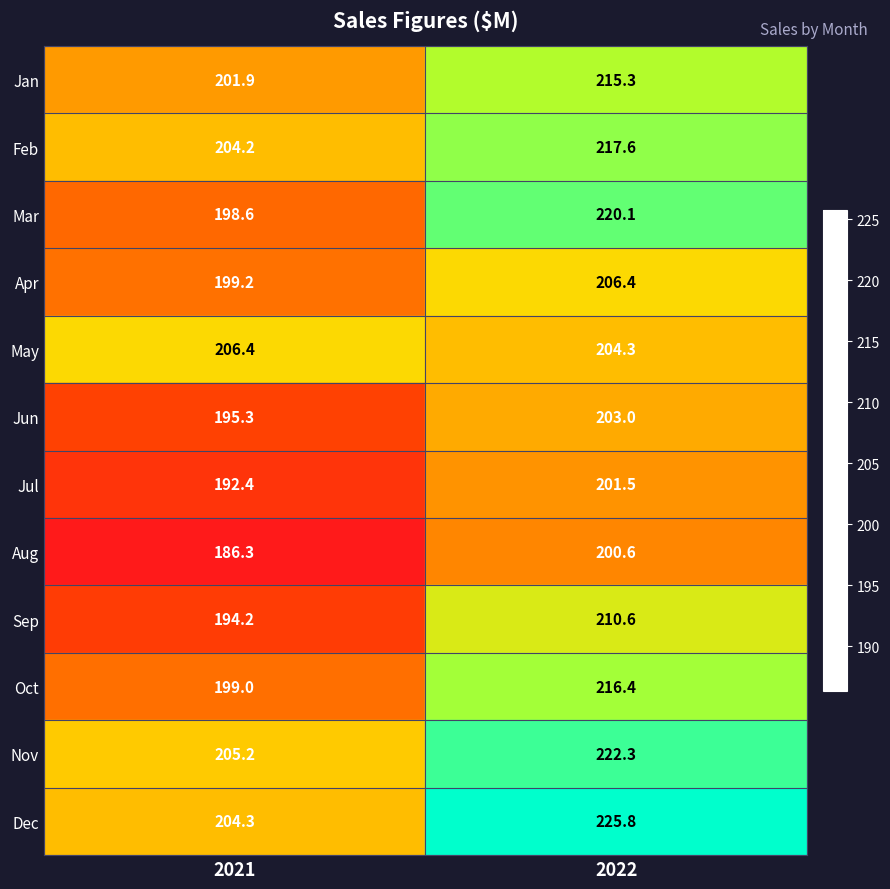

What is the sum of all Mar values?

418.7